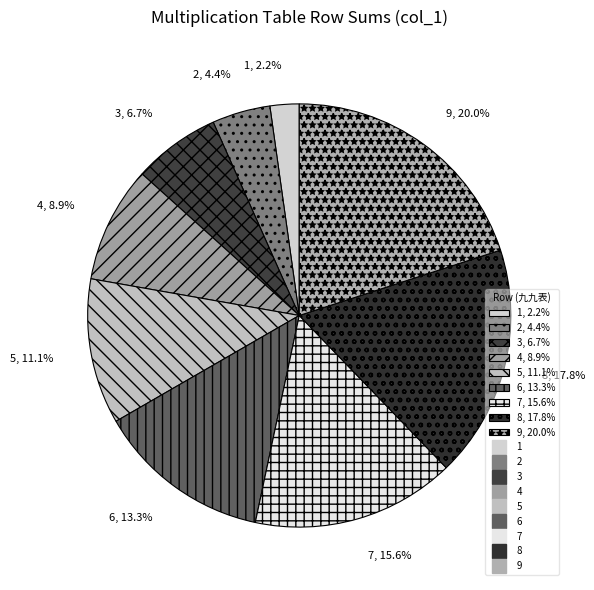

Is it true that 2 is 4% of the pie?

True